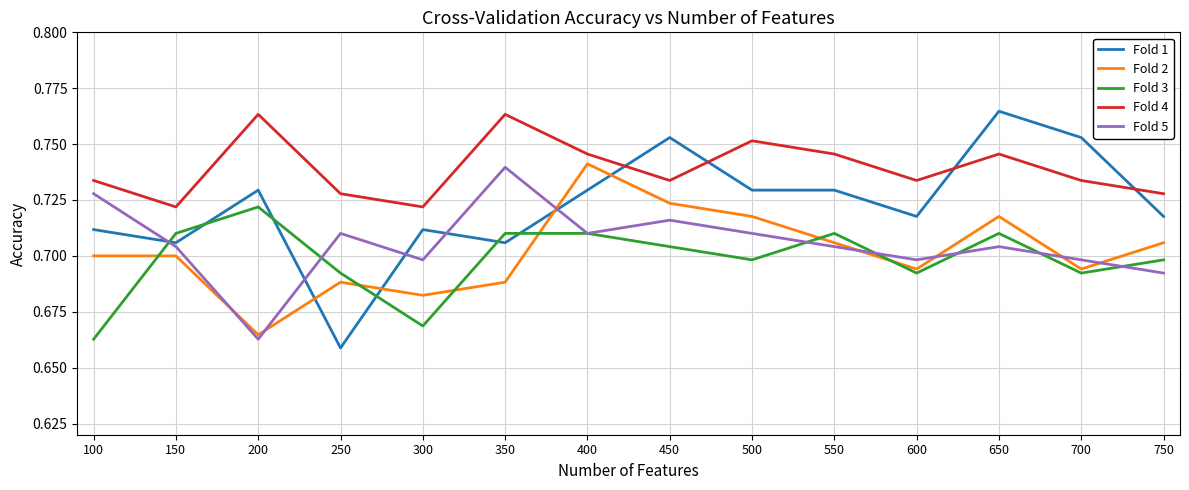

True or false: Fold 4 and Fold 2 cross at least once.

False